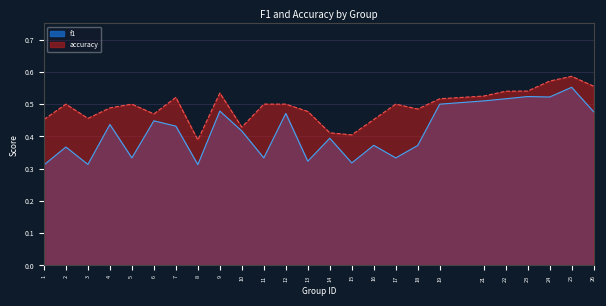

Which series changed the most between 5 and 22?

f1